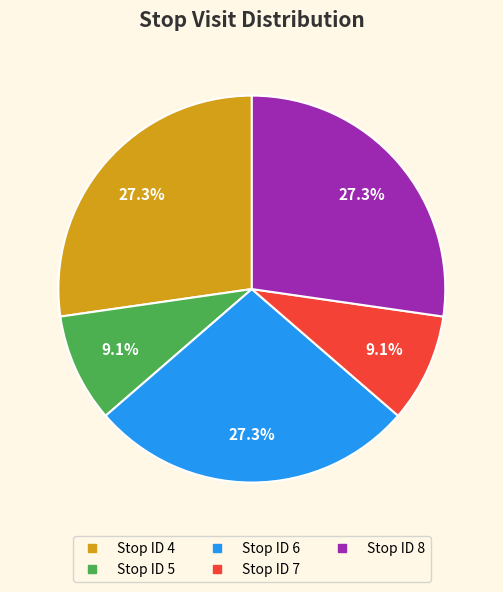

To the nearest percent, what is the average slice percentage?

20%